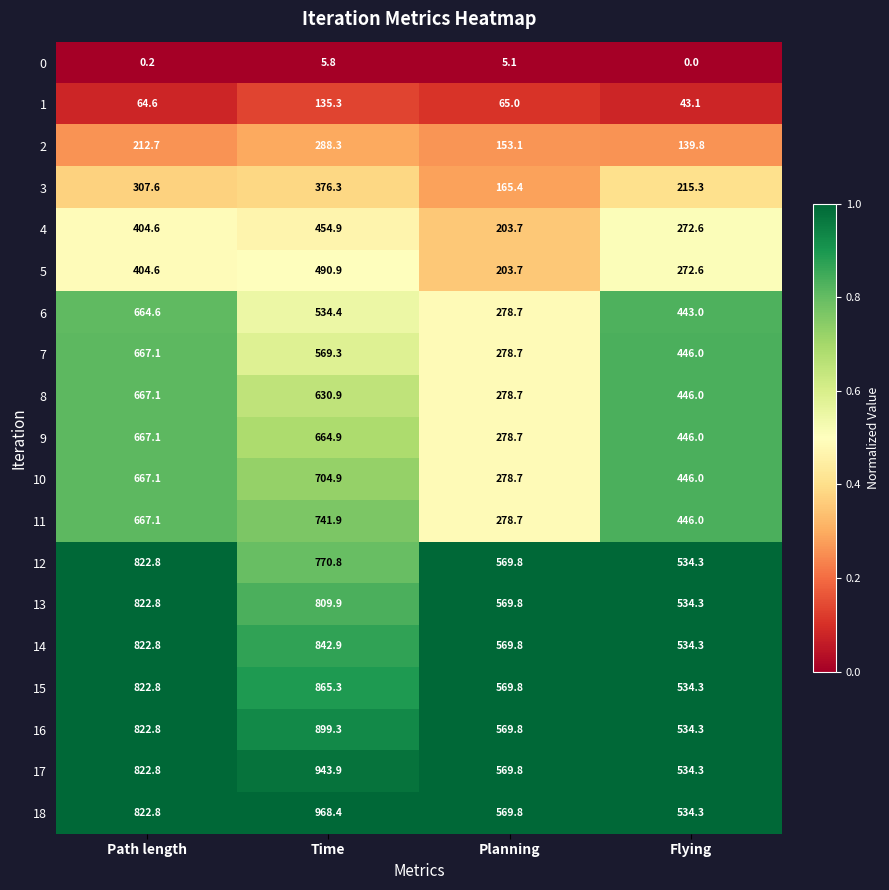

Rank the categories by 12 value from lowest to highest.

Flying, Planning, Time, Path length